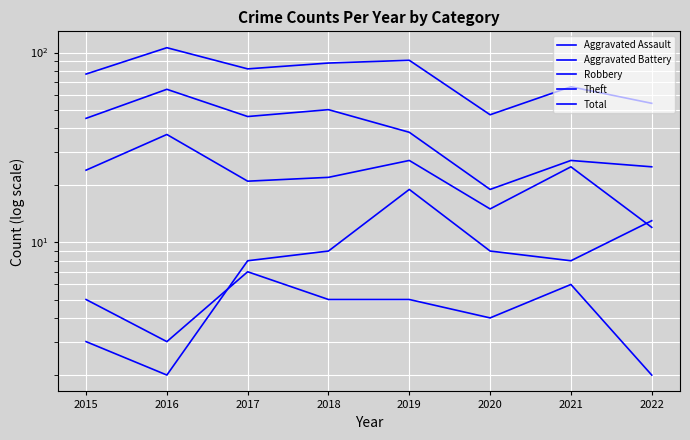

In Total, how many points are higher than both neighbors (excluding endpoints)?

3